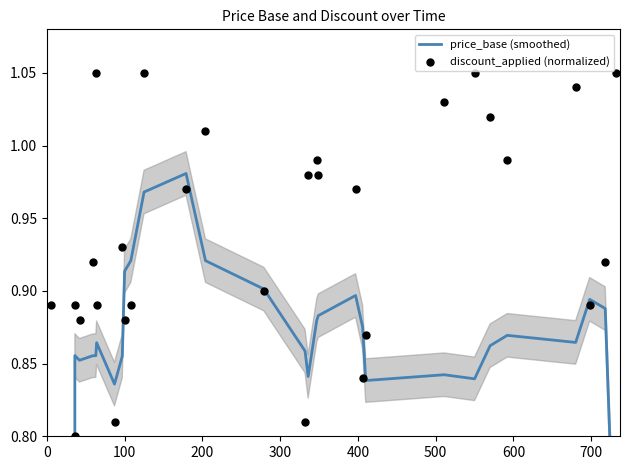

What are all the series names shown in the legend?

price_base (smoothed), discount_applied (normalized)